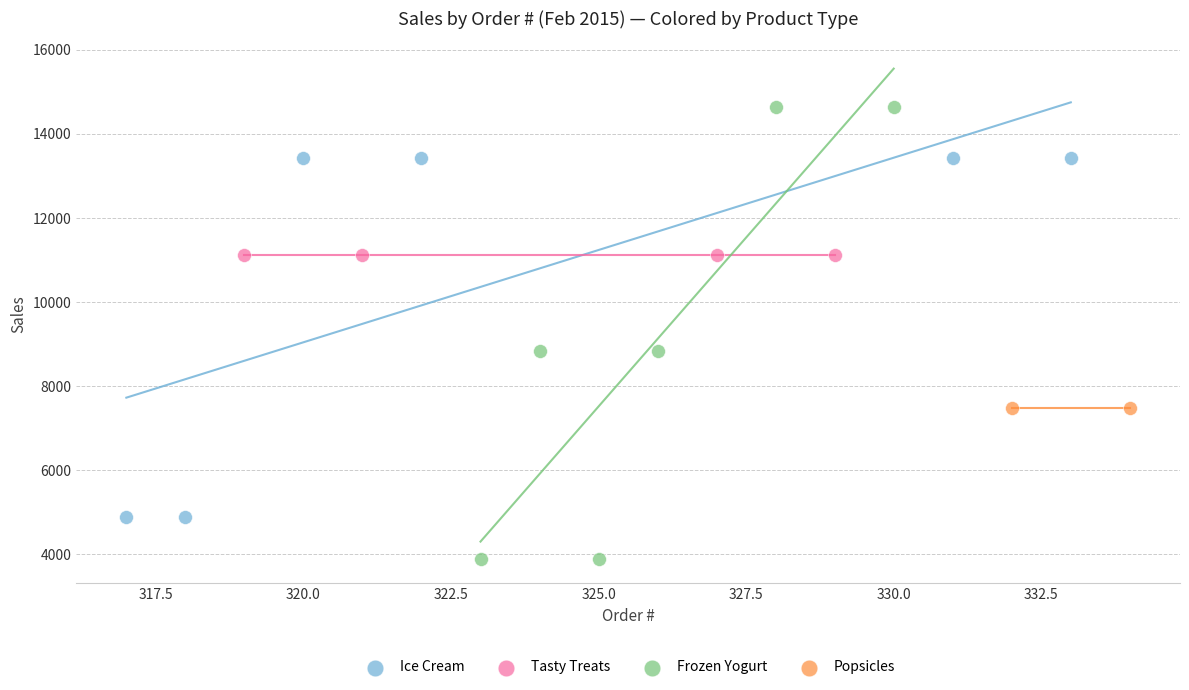

What are all the series names shown in the legend?

Ice Cream, Tasty Treats, Frozen Yogurt, Popsicles